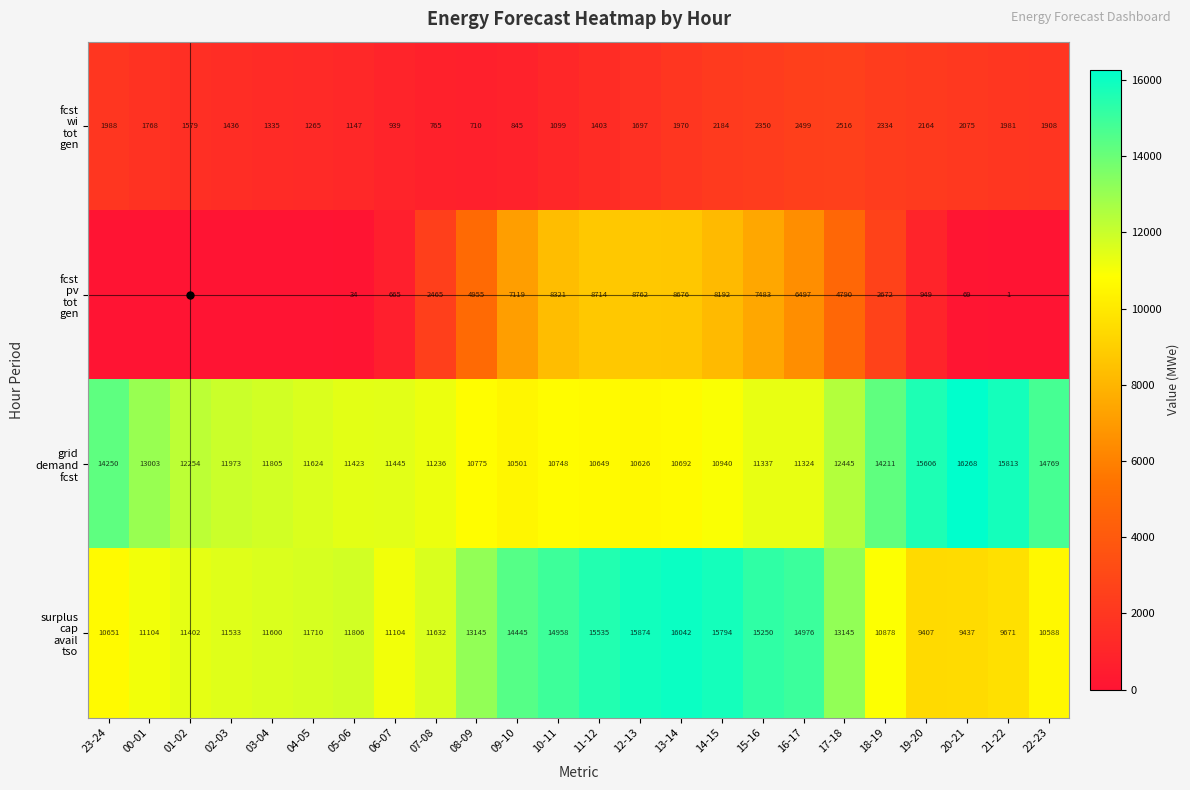

What is the spread (max minus min) of values at 18-19?

11877